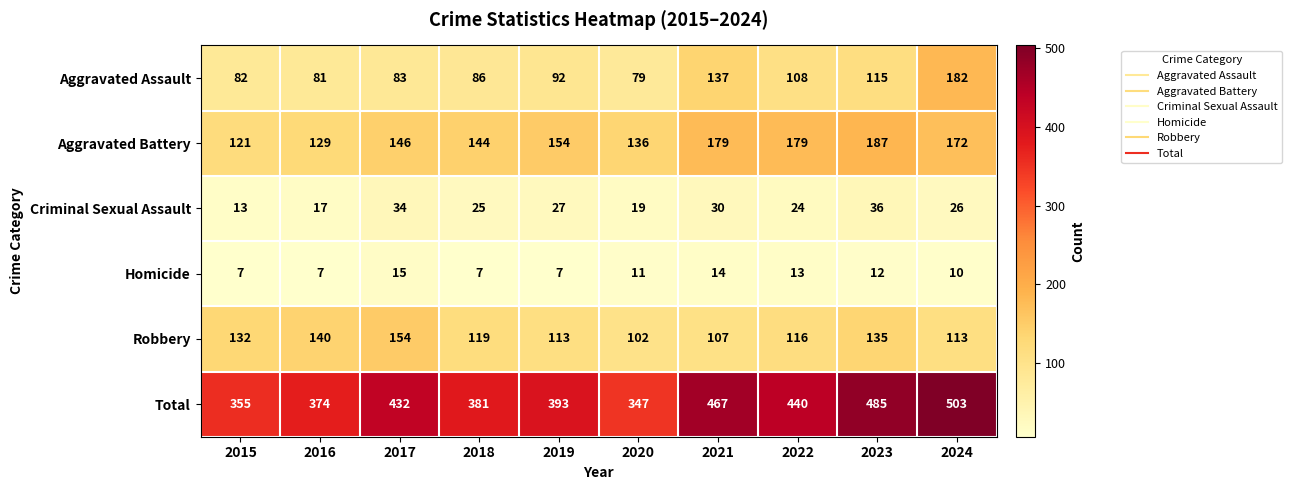

What is the sum of the Aggravated Assault values at 2021 and 2024?

319